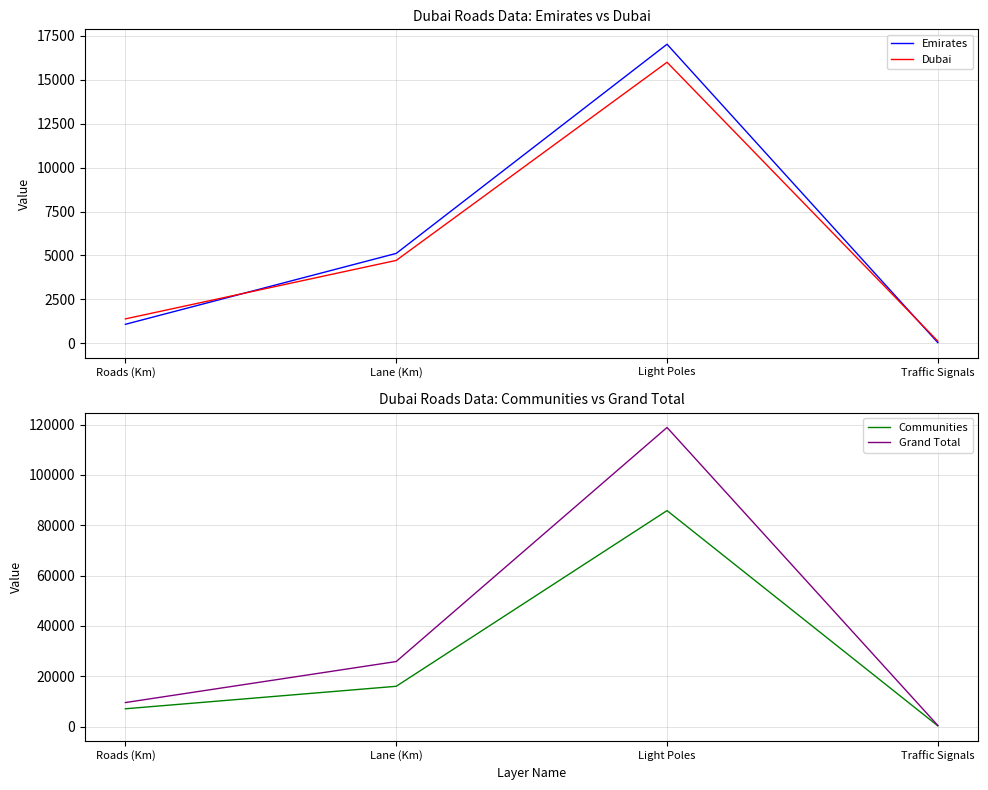

What are all the series names shown in the legend?

Emirates, Dubai, Communities, Grand Total